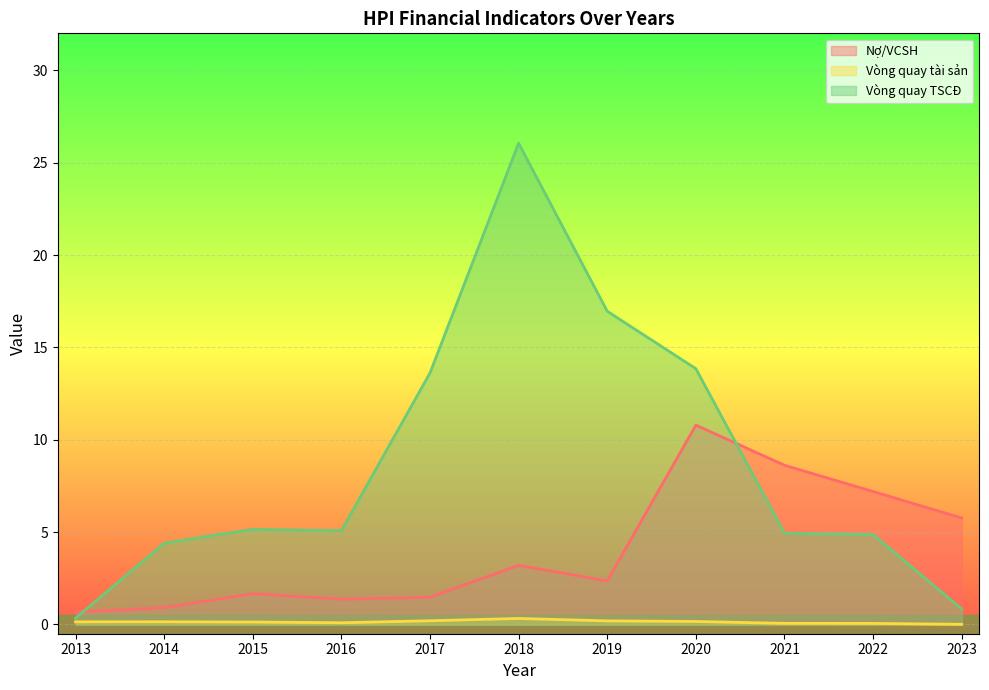

True or false: Nợ/VCSH and Vòng quay tài sản intersect in this chart.

False